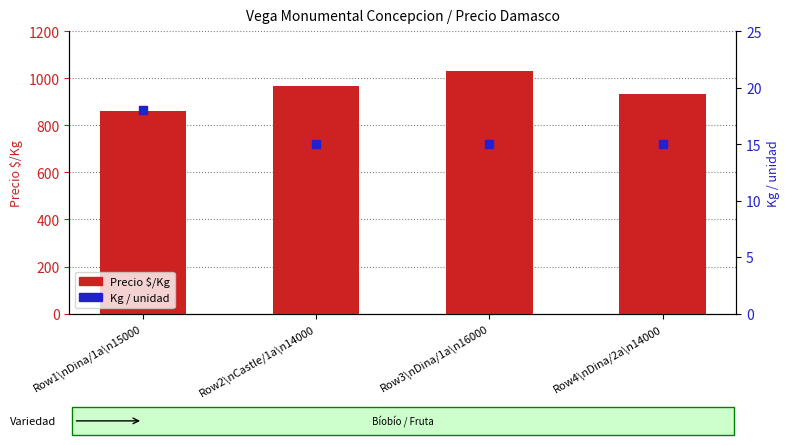

At which category is the sum across all series the highest?

Row3\nDina/1a\n16000